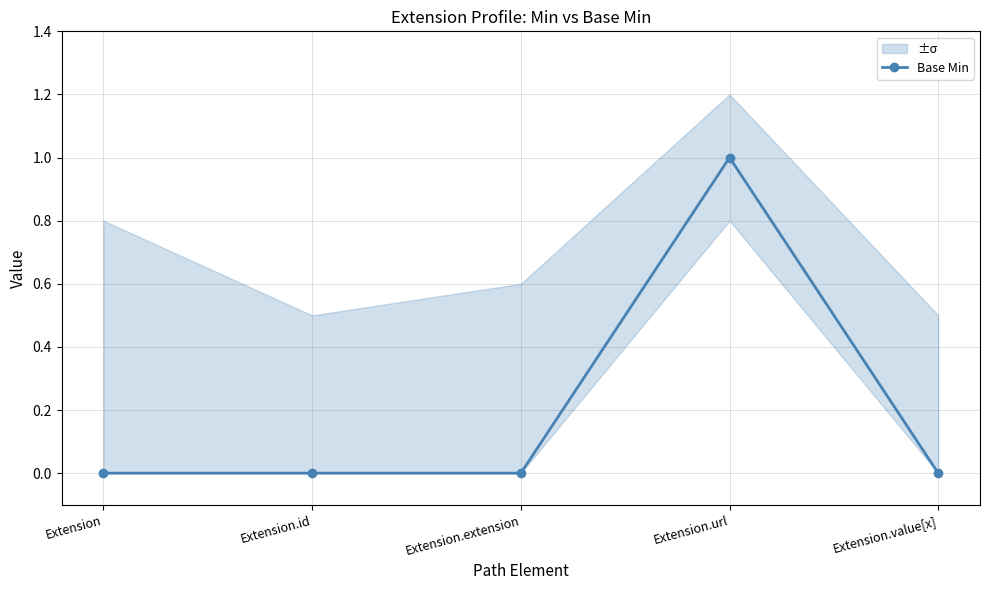

Rank the categories by value from lowest to highest.

Extension, Extension.id, Extension.extension, Extension.value[x], Extension.url